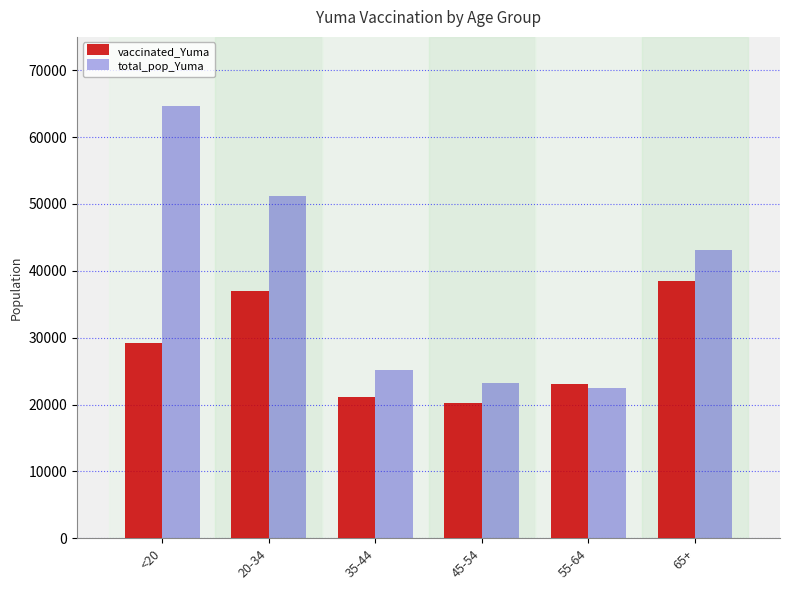

Read the vaccinated_Yuma value at 45-54, to the nearest 50.

20250